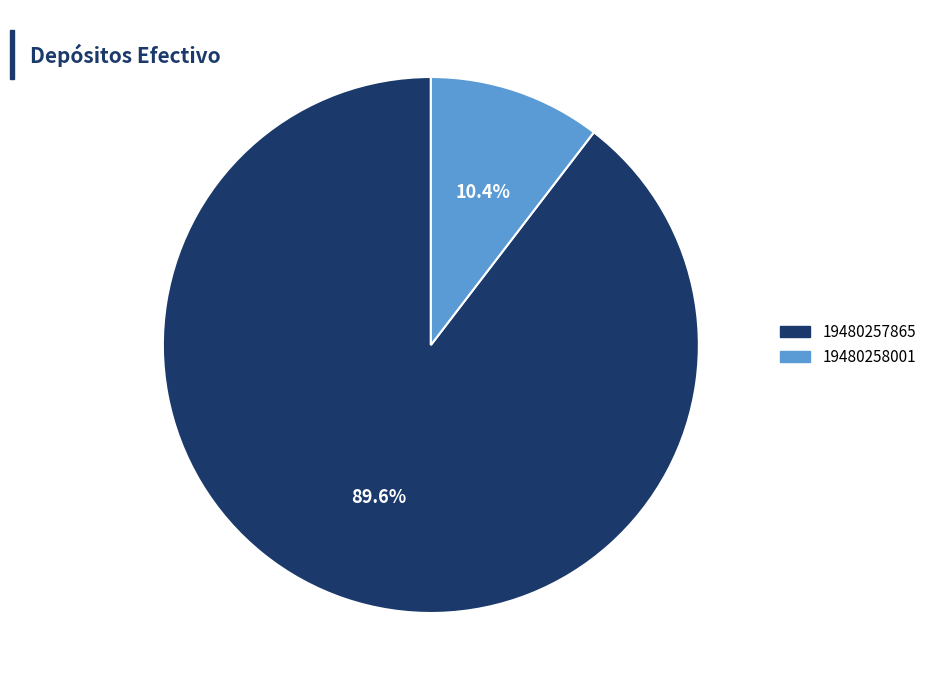

Between 19480257865 and 19480258001, which is larger?

19480257865